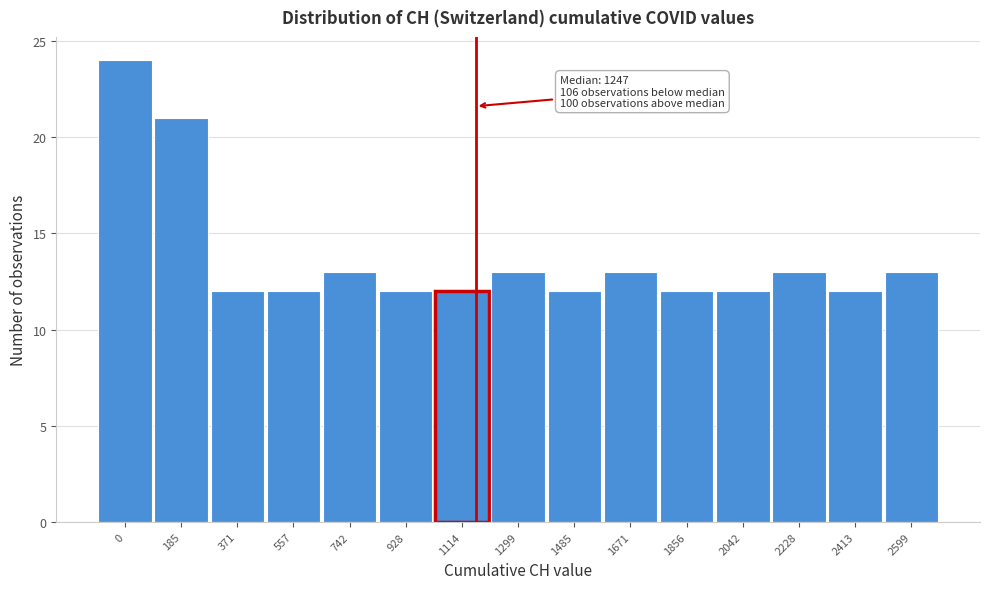

Reading left to right, what are all the values shown in this chart?

0=24	185=21	371=12	557=12	742=13	928=12	1114=12	1299=13	1485=12	1671=13	1856=12	2042=12	2228=13	2413=12	2599=13